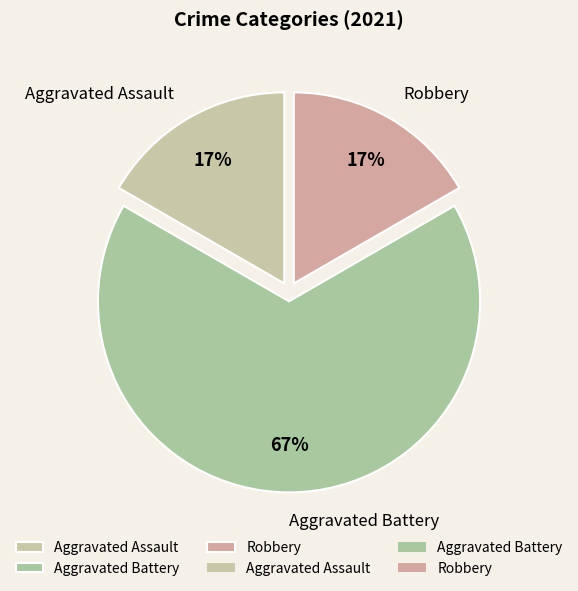

Do Robbery and Aggravated Assault together represent more than half of the pie?

No